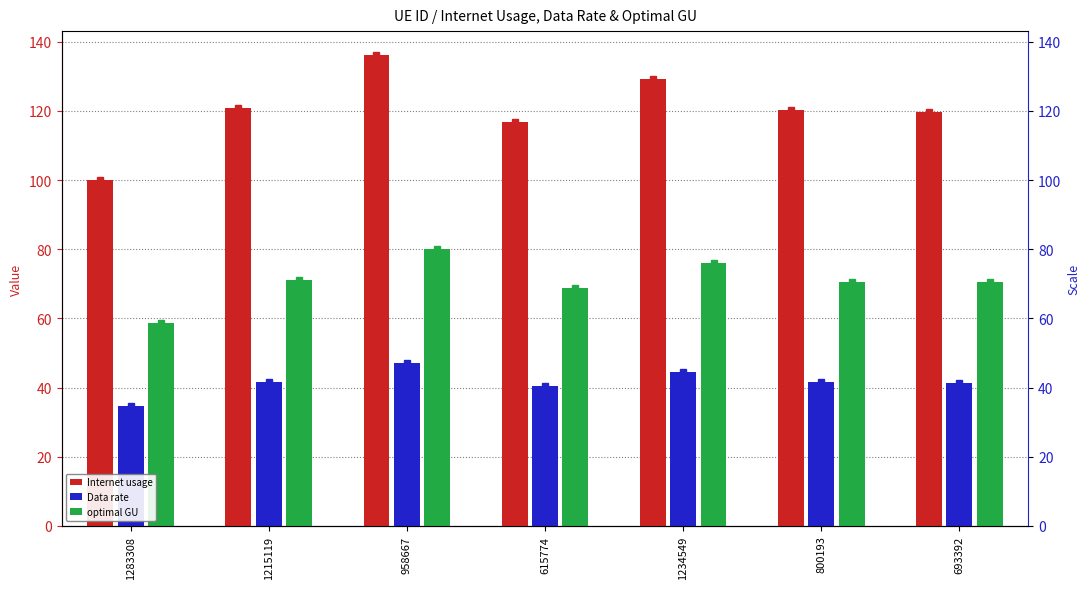

Read the Data rate value at 1234549.

44.6